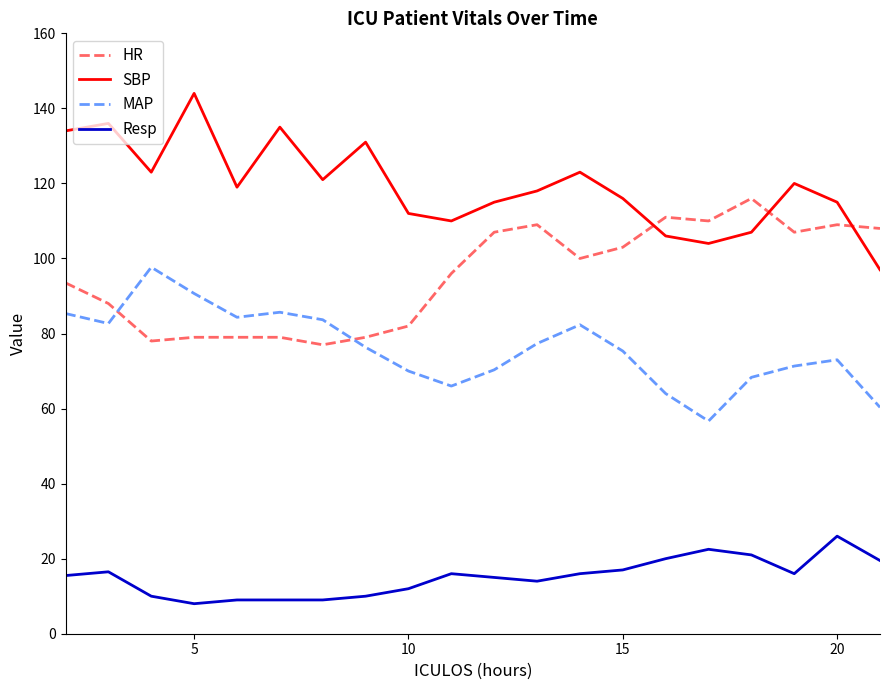

What is the greatest value displayed?

144.0